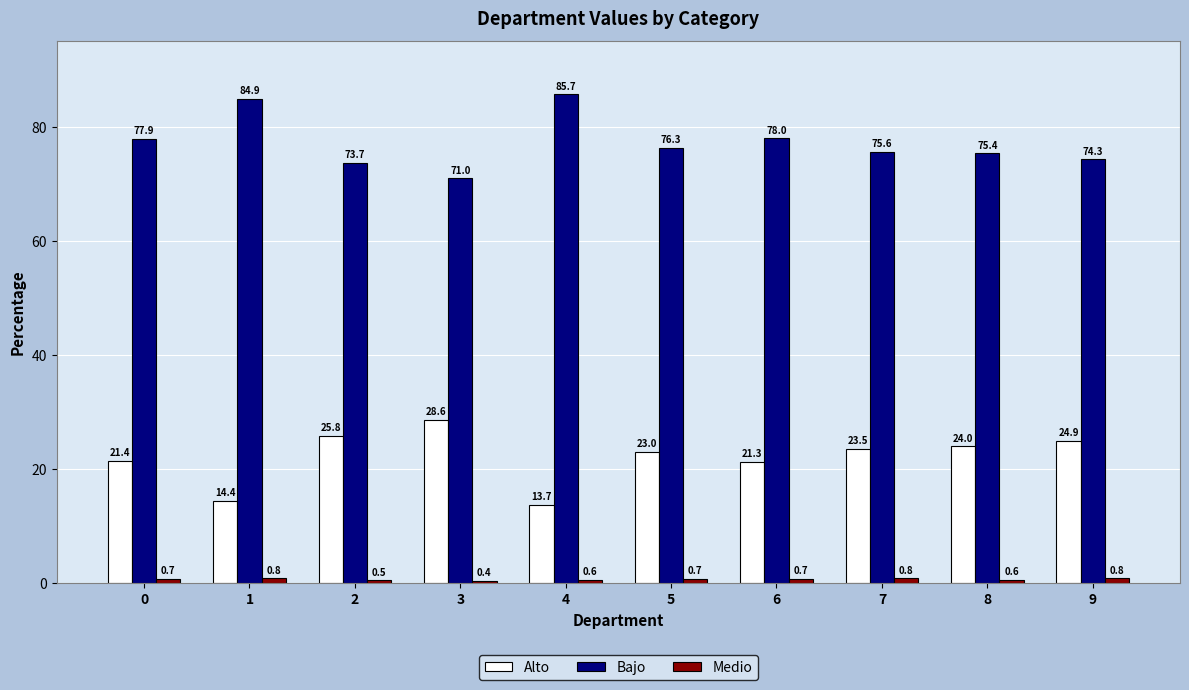

What is the difference between the highest and lowest values at 6?

77.3